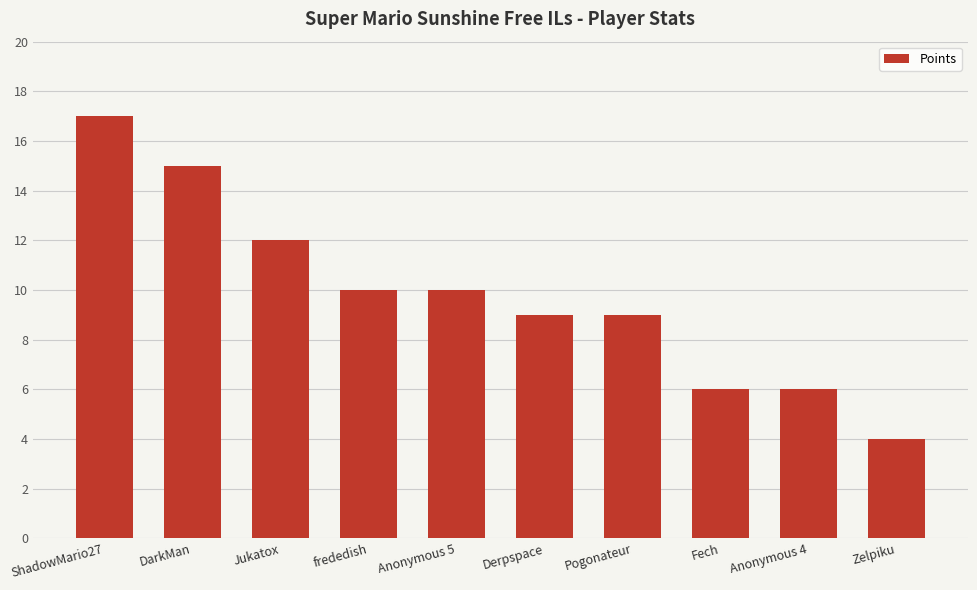

How many values are between 6 and 12?

7